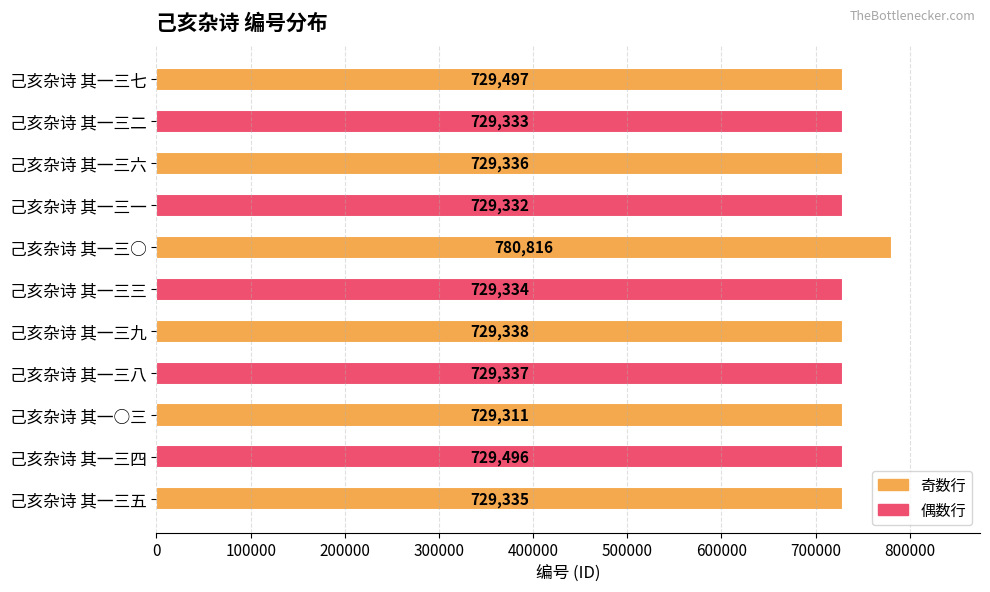

The value at 己亥杂诗 其一三九 is 350558. True or false?

False